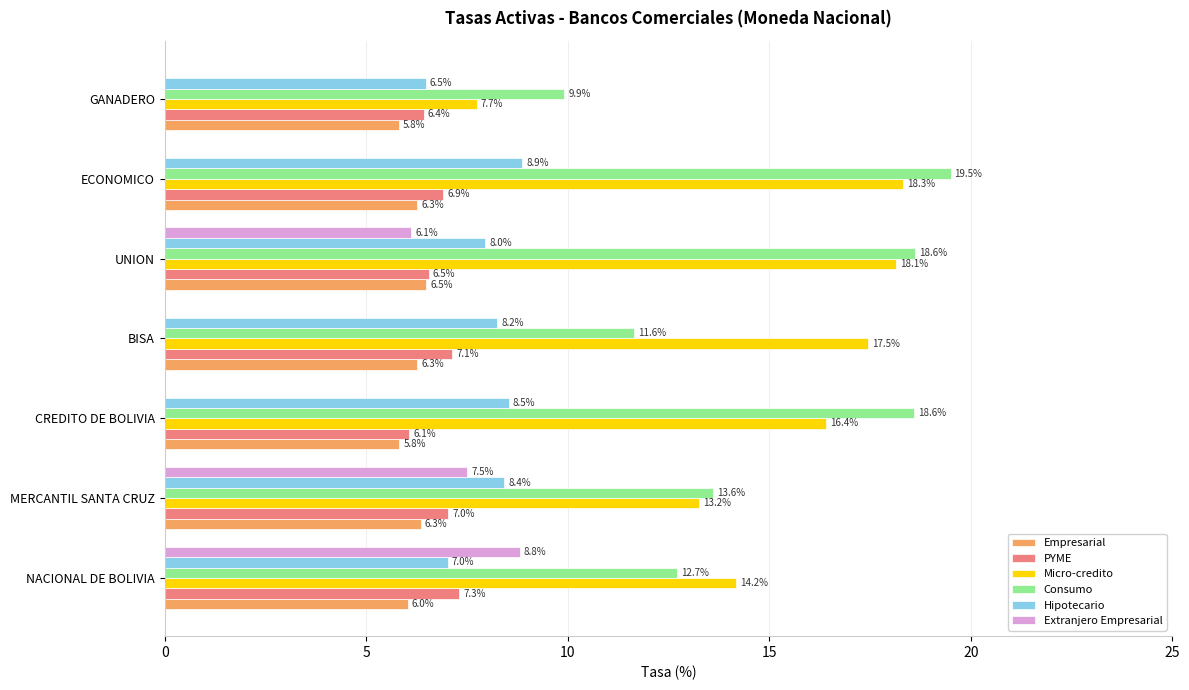

True or false: Empresarial has a value of 6.5 at UNION.

True